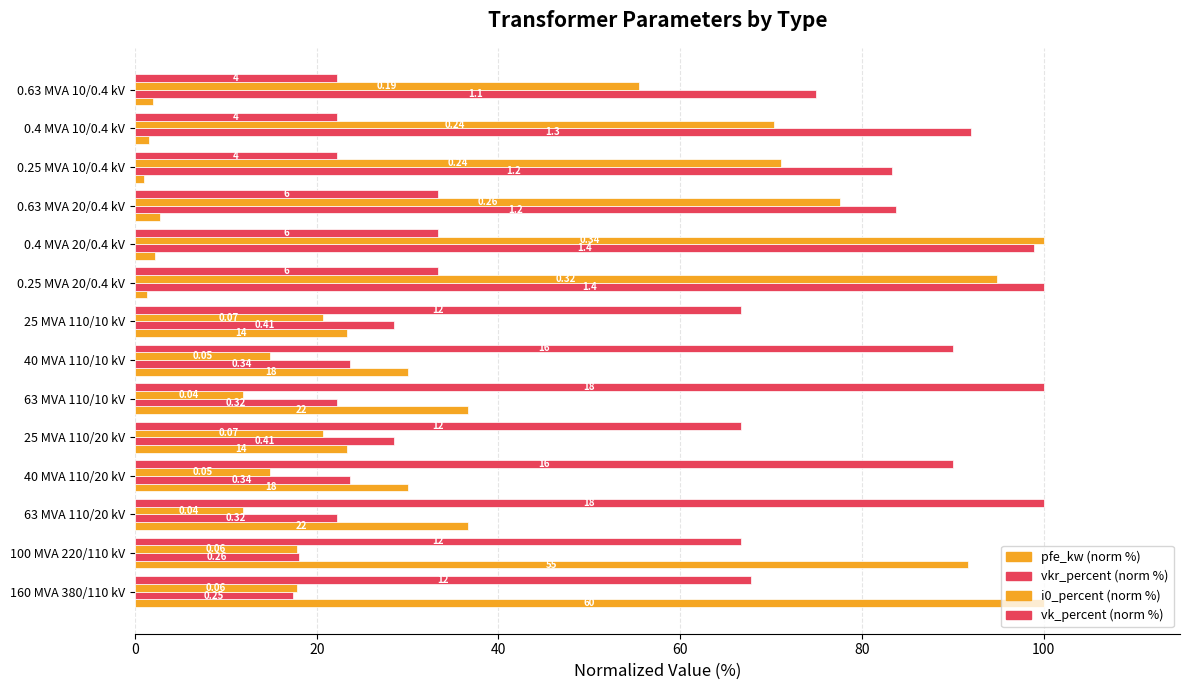

What is the label of the 13th bar from the left?

12